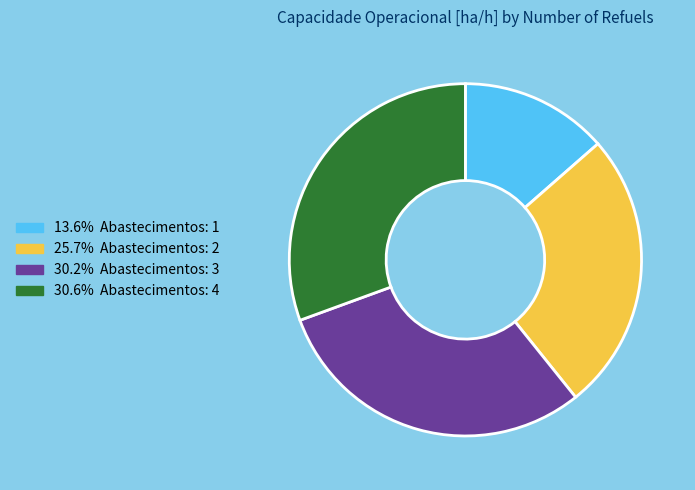

Does any single category account for the majority?

No